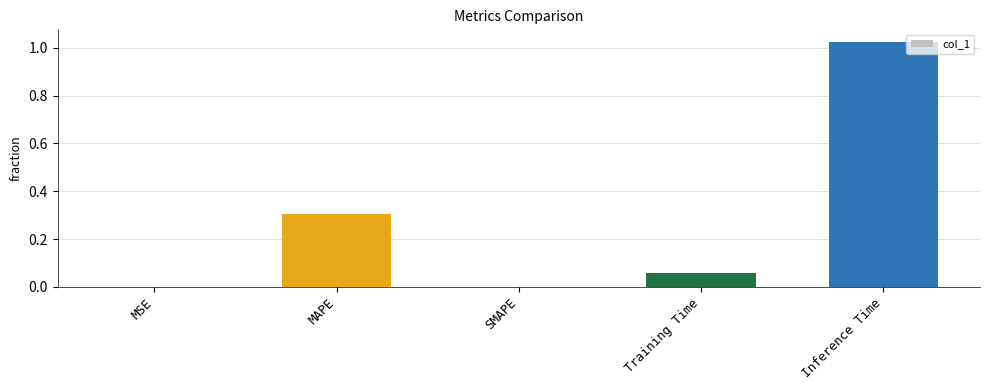

What is the sum of all values?

1.4